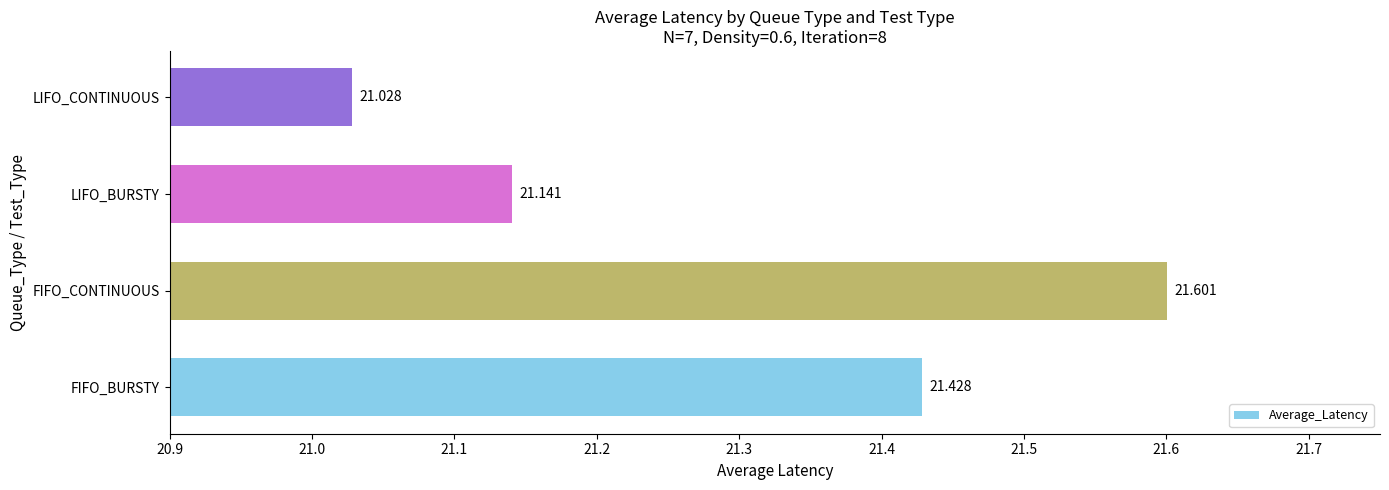

Count the number of categories in the chart.

4